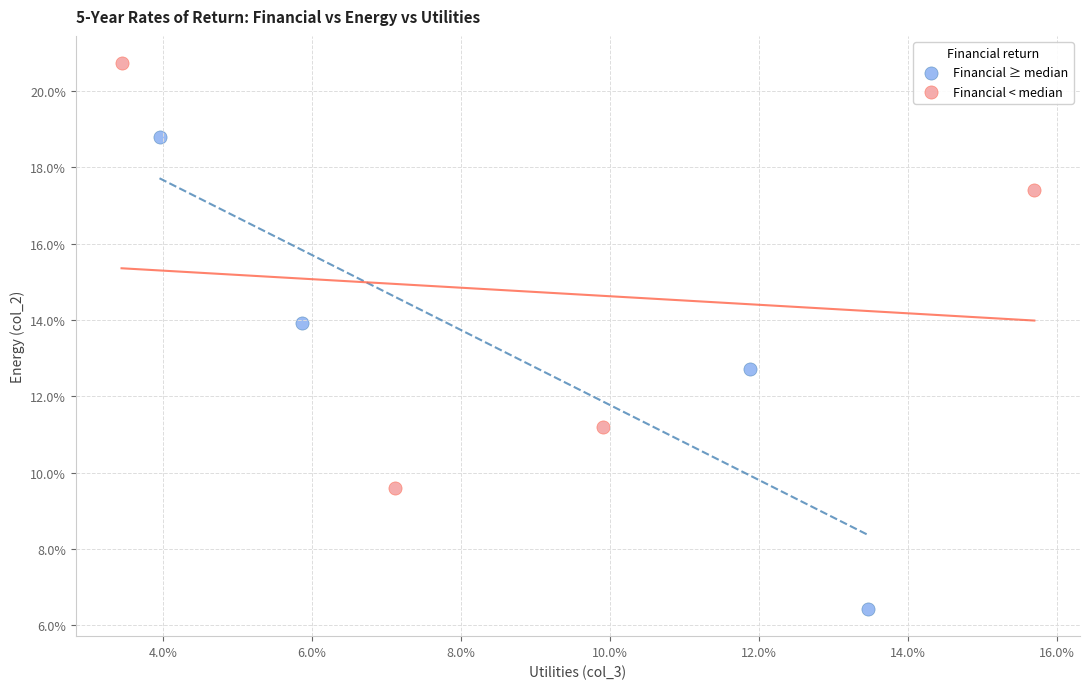

Which series reaches the minimum Y coordinate?

Financial ≥ median